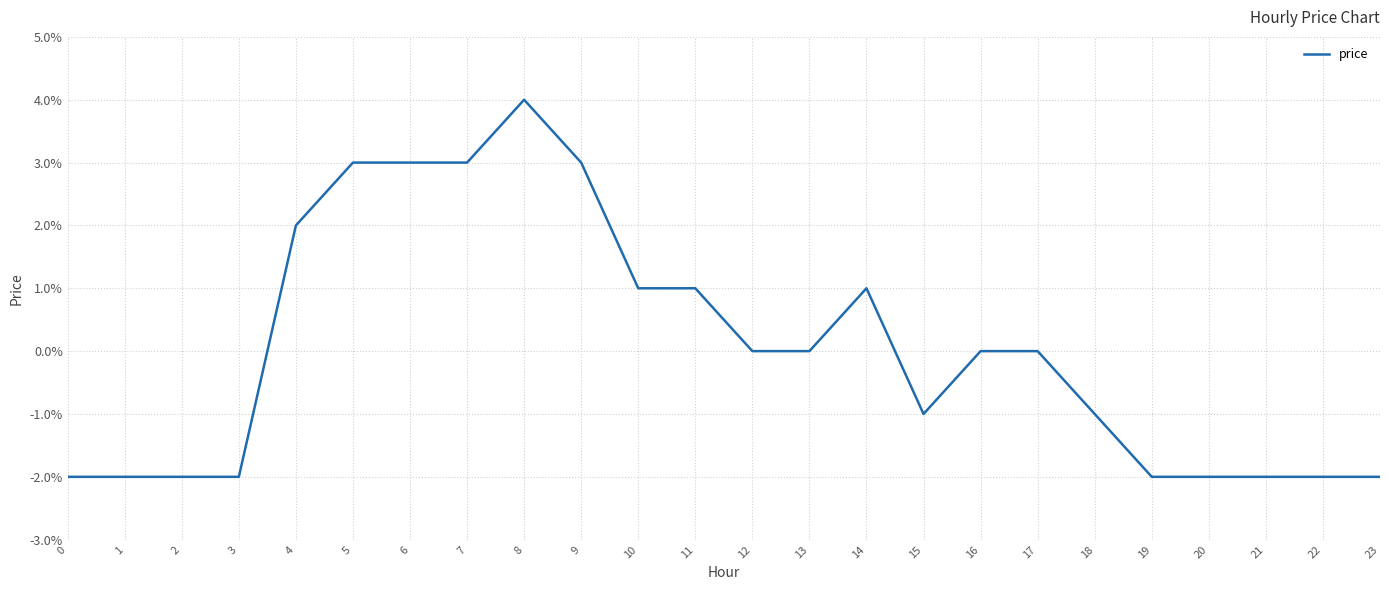

Is this an area chart (filled region under the line)?

No